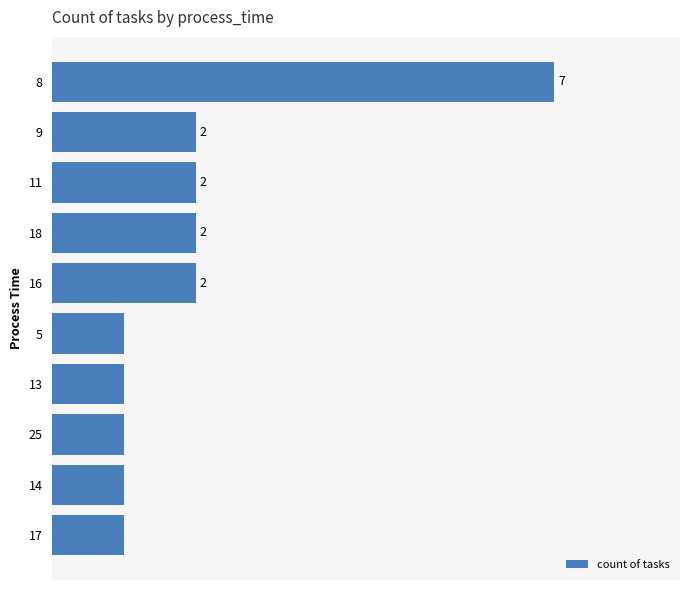

Count the number of data series in this chart.

1